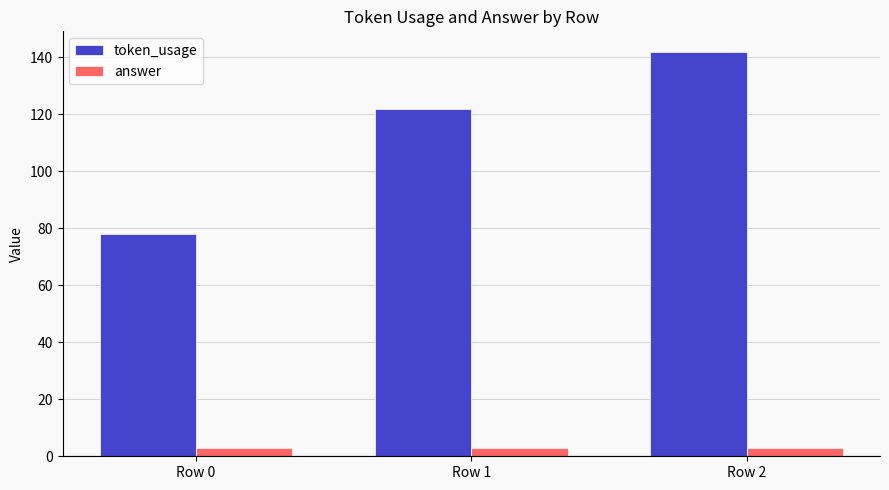

Reading right to left, extract all data points from this chart.

token_usage: 142	122	78
answer: 3	3	3